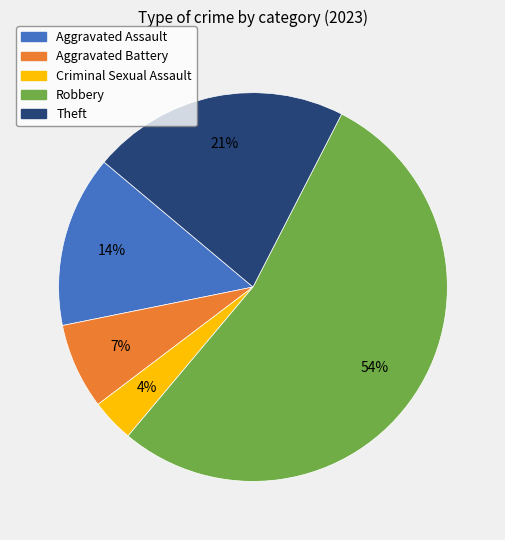

Is it true that Criminal Sexual Assault is 4% of the pie?

True